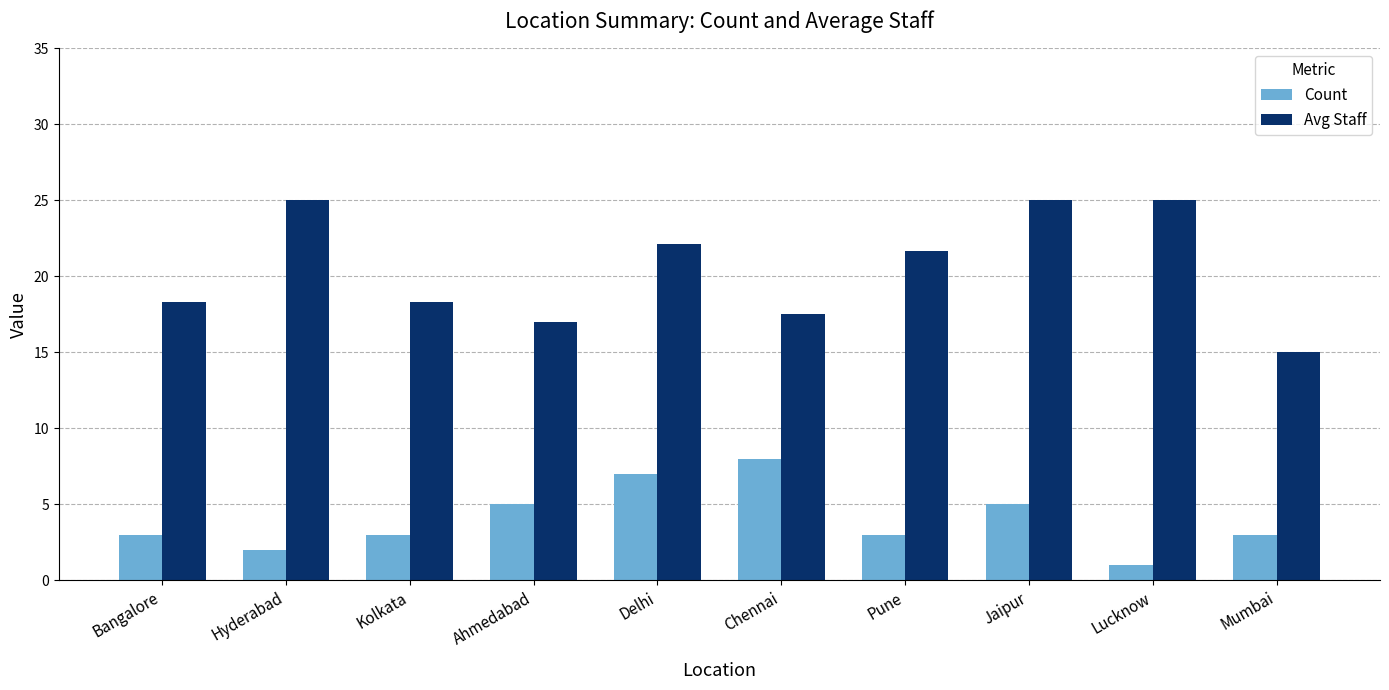

List the series in order of their peak value, lowest first.

Count, Avg Staff